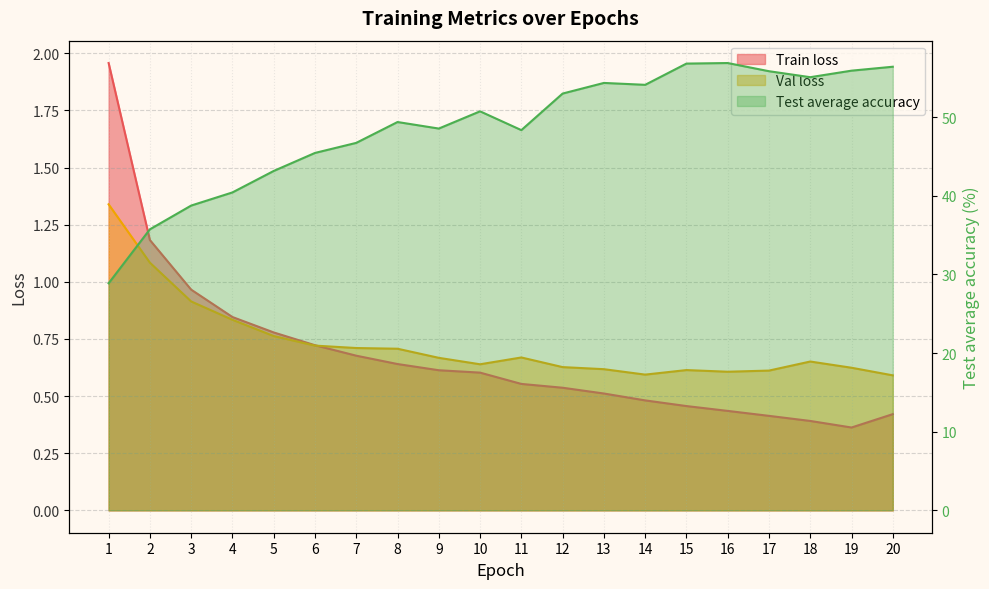

Reading left to right, transcribe all the data shown in this chart.

Train loss: 1=2.0	2=1.2	3=1.0	4=0.8	5=0.8	6=0.7	7=0.7	8=0.6	9=0.6	10=0.6	11=0.6	12=0.5	13=0.5	14=0.5	15=0.5	16=0.4	17=0.4	18=0.4	19=0.4	20=0.4
Val loss: 1=1.3	2=1.1	3=0.9	4=0.8	5=0.8	6=0.7	7=0.7	8=0.7	9=0.7	10=0.6	11=0.7	12=0.6	13=0.6	14=0.6	15=0.6	16=0.6	17=0.6	18=0.7	19=0.6	20=0.6
Test average accuracy: 1=28.9	2=35.7	3=38.8	4=40.4	5=43.1	6=45.4	7=46.7	8=49.4	9=48.5	10=50.7	11=48.3	12=53.0	13=54.3	14=54.1	15=56.8	16=56.9	17=55.8	18=55.1	19=55.9	20=56.4